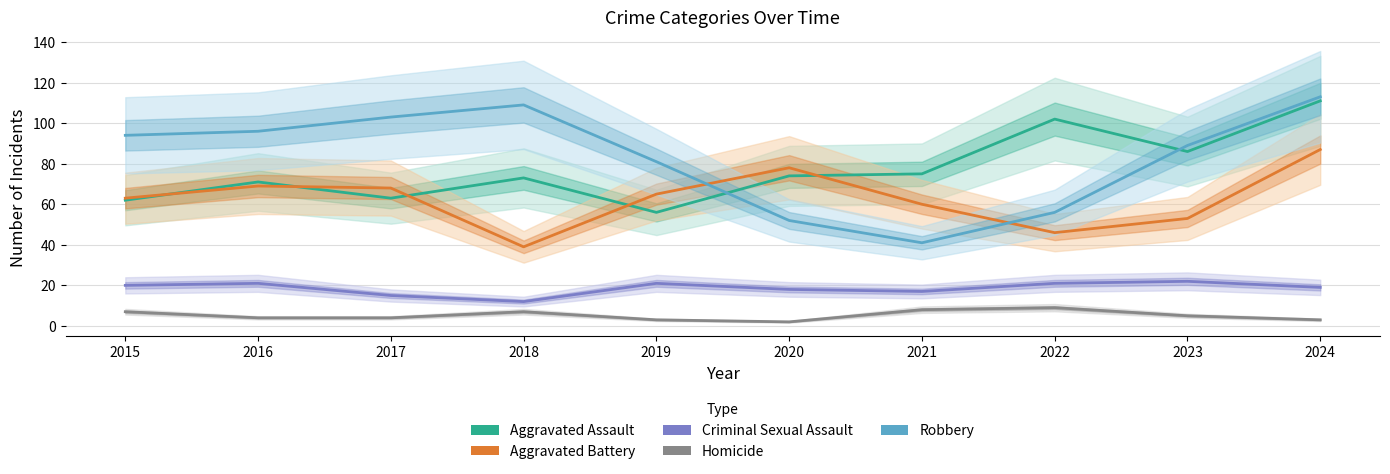

What is the average value of the Criminal Sexual Assault series?

19